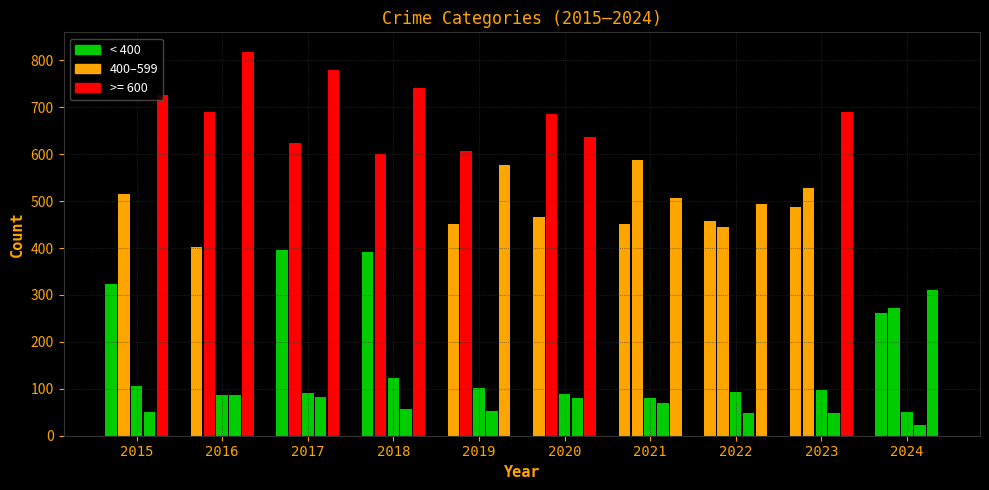

Reading left to right, list all the values displayed in this chart.

Aggravated Assault: 323	402	396	392	452	466	452	458	488	262
Aggravated Battery: 515	691	623	600	608	686	587	446	529	273
Criminal Sexual Assault: 105	87	91	123	102	89	81	94	97	51
Homicide: 50	87	82	56	53	81	69	49	48	23
Robbery: 726	819	780	741	577	637	506	495	690	310